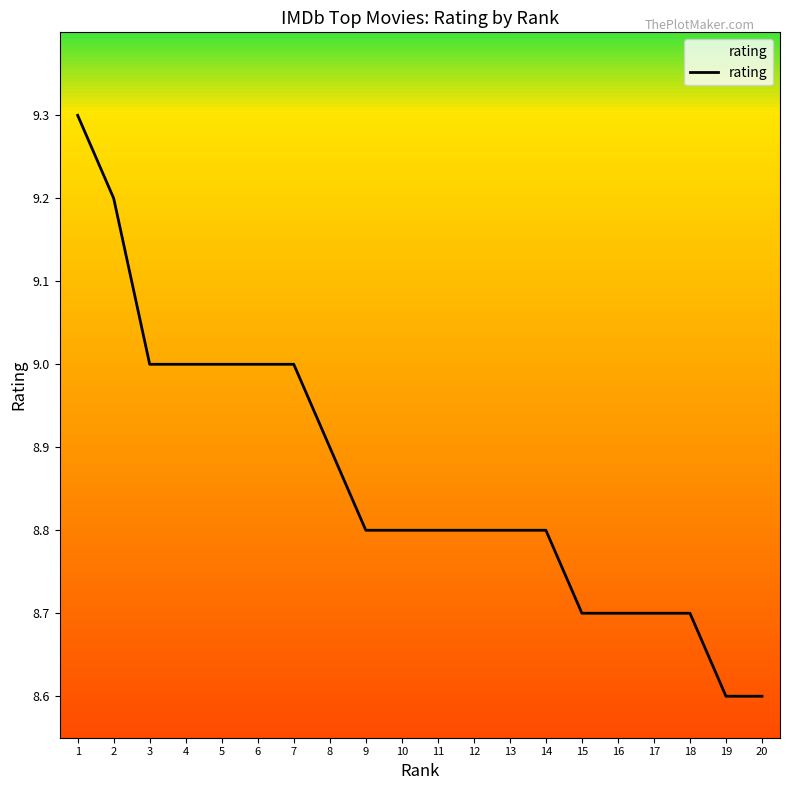

Reading right to left, list all the values displayed in this chart.

8.6	8.6	8.7	8.7	8.7	8.7	8.8	8.8	8.8	8.8	8.8	8.8	8.9	9.0	9.0	9.0	9.0	9.0	9.2	9.3